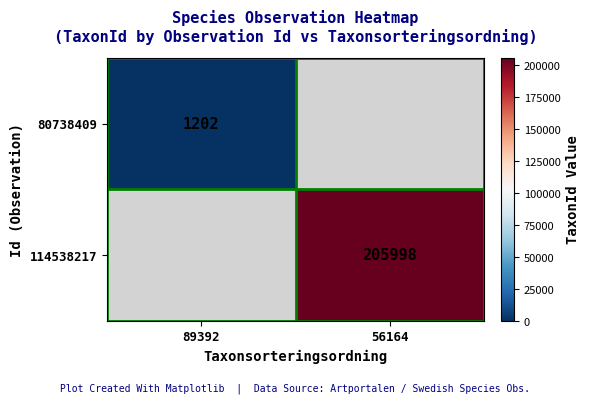

The value of 114538217 at 56164 is 205998. True or false?

True